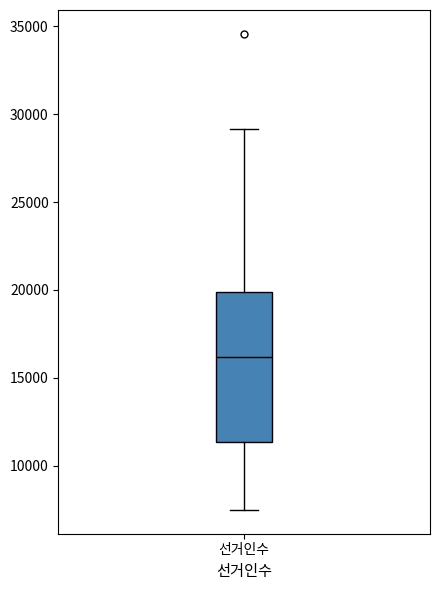

Where does the upper whisker of the box for 선거인수 end on the y-axis? The values are not printed on the chart, so give them approximately, as read against the axis.

29000